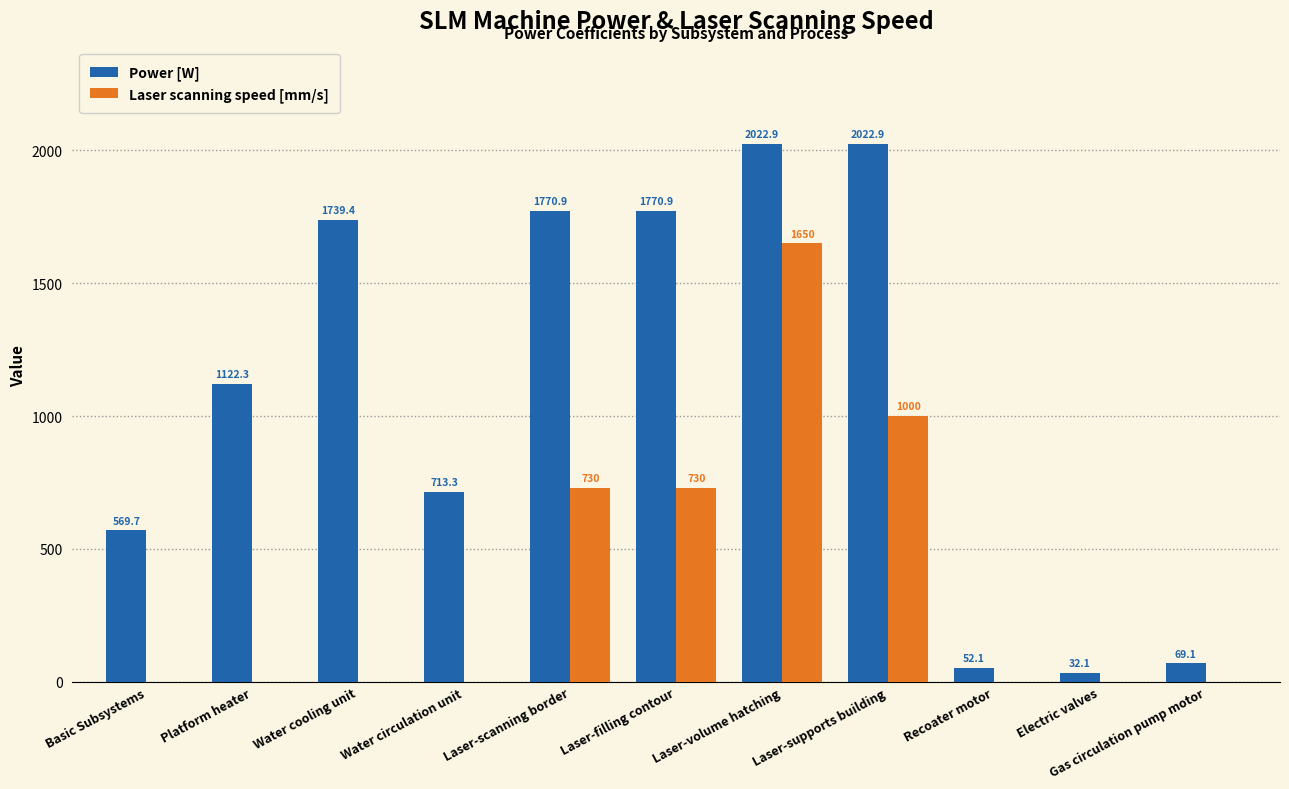

How many groups of bars are there?

11